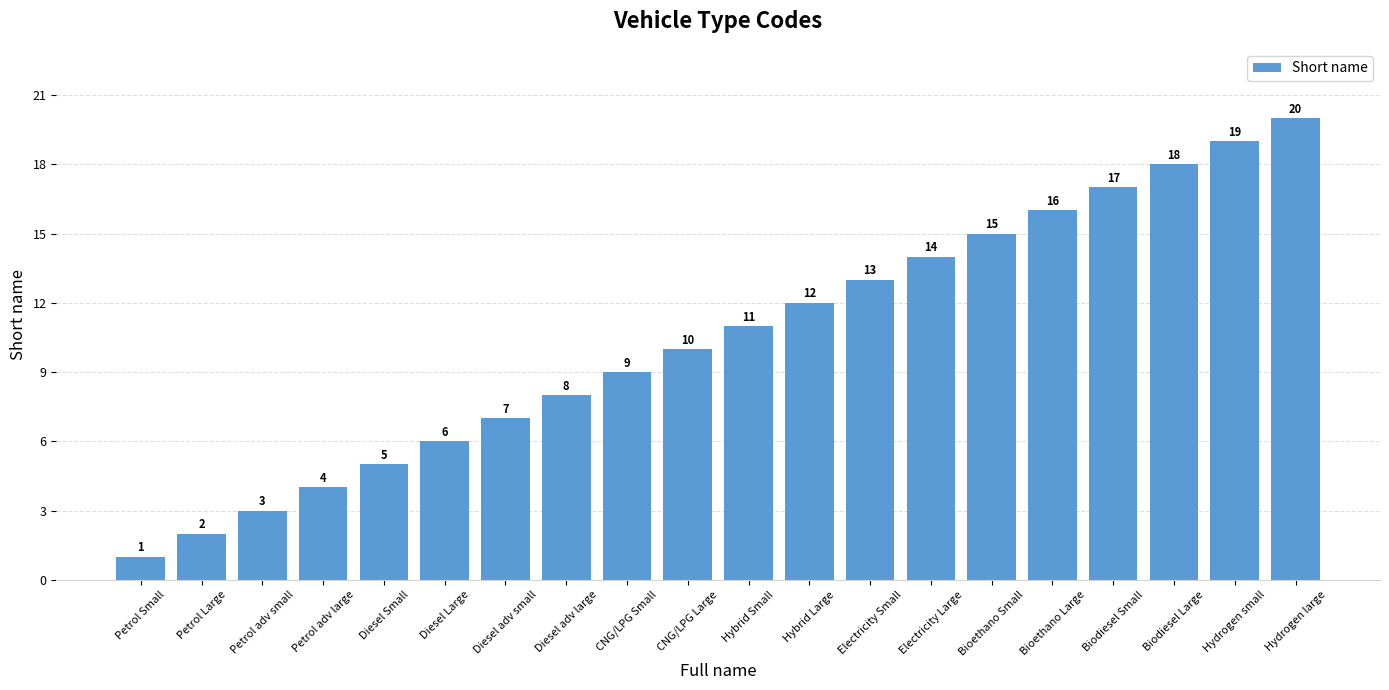

The chart shows a value of 14 at Electricity Large. True or false?

True